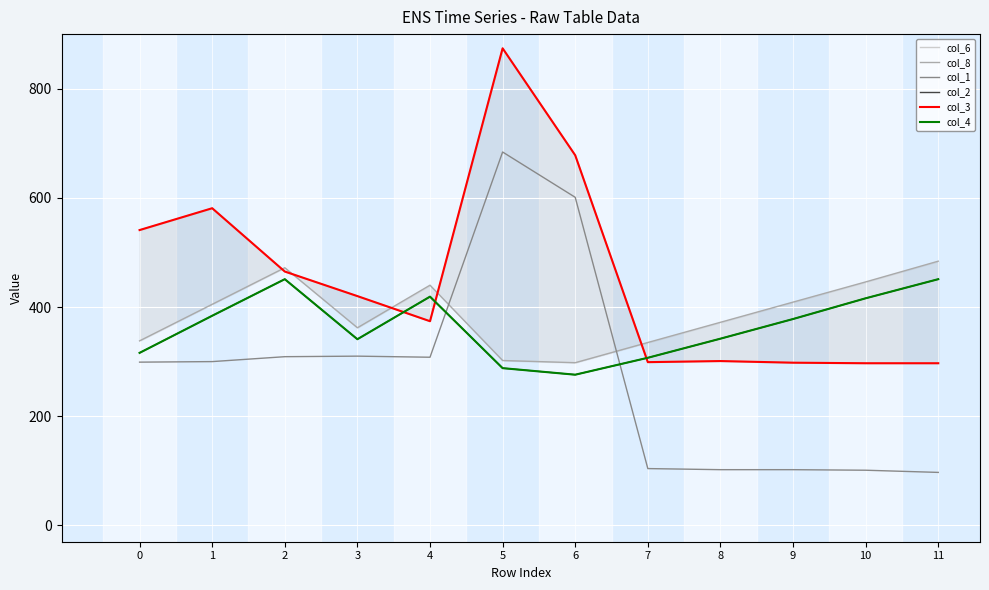

Between 1 and 3, which series saw the biggest shift?

col_6